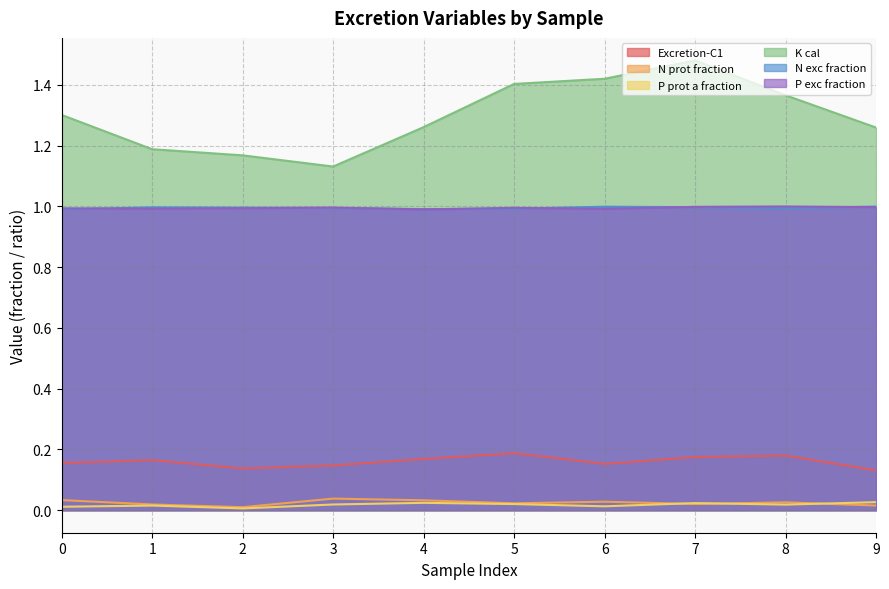

What are all the series names shown in the legend?

Excretion-C1, N prot fraction, P prot a fraction, K cal, N exc fraction, P exc fraction